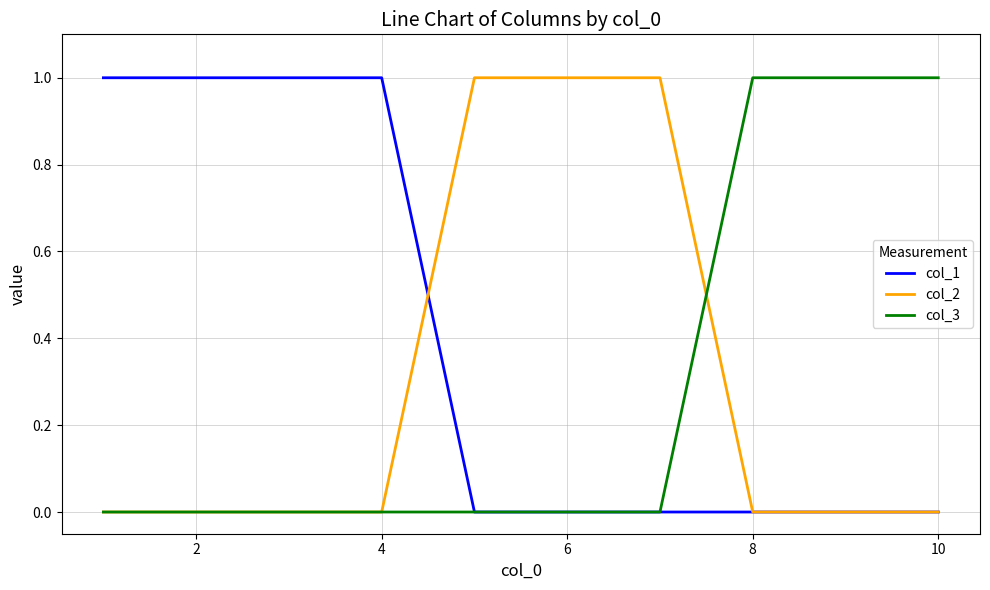

What is the greatest value displayed?

1